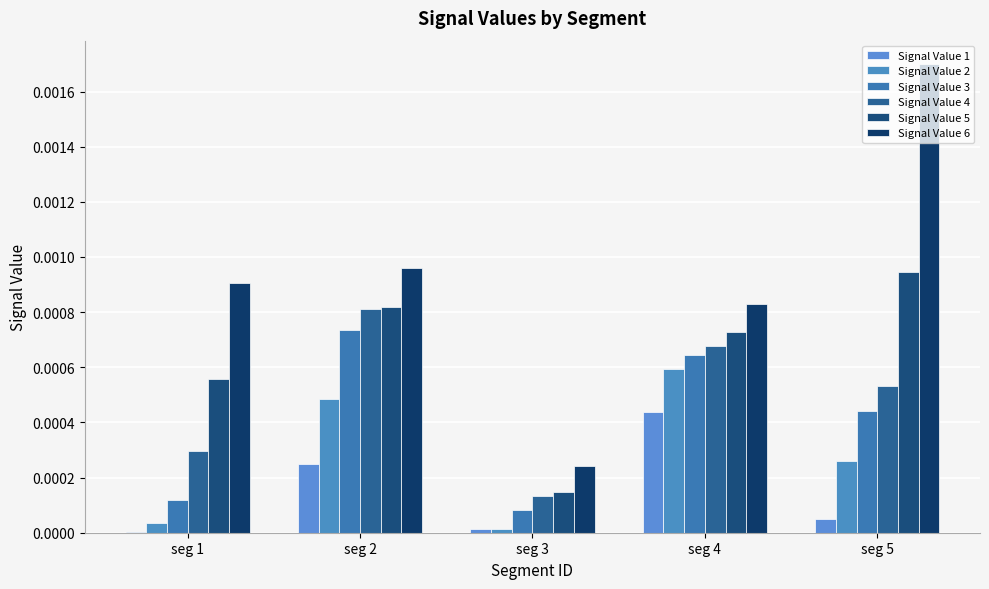

Rank the series at seg 2 from highest to lowest value.

Signal Value 6, Signal Value 5, Signal Value 4, Signal Value 3, Signal Value 2, Signal Value 1